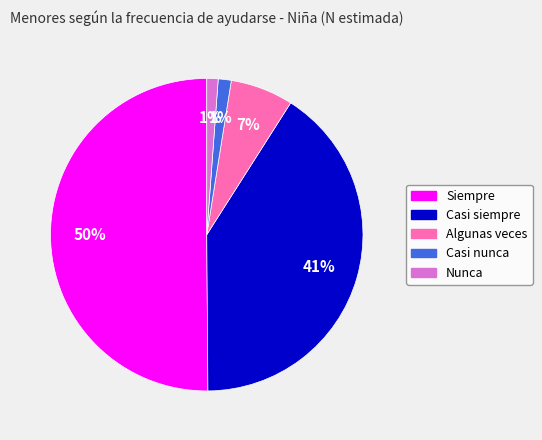

Is it true that Siempre is 50% of the pie?

True